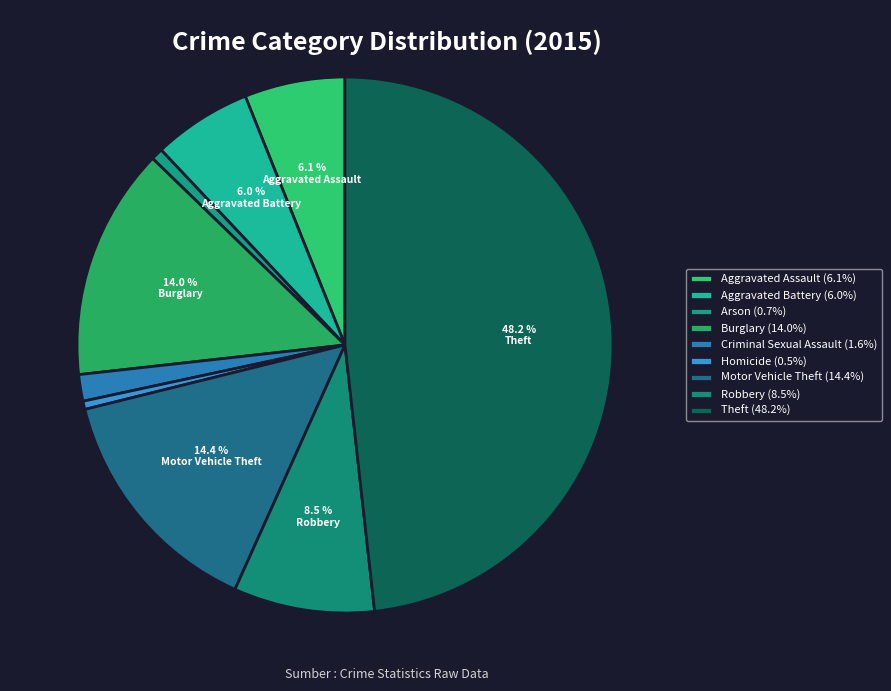

Does Criminal Sexual Assault account for over 50% of the chart?

No